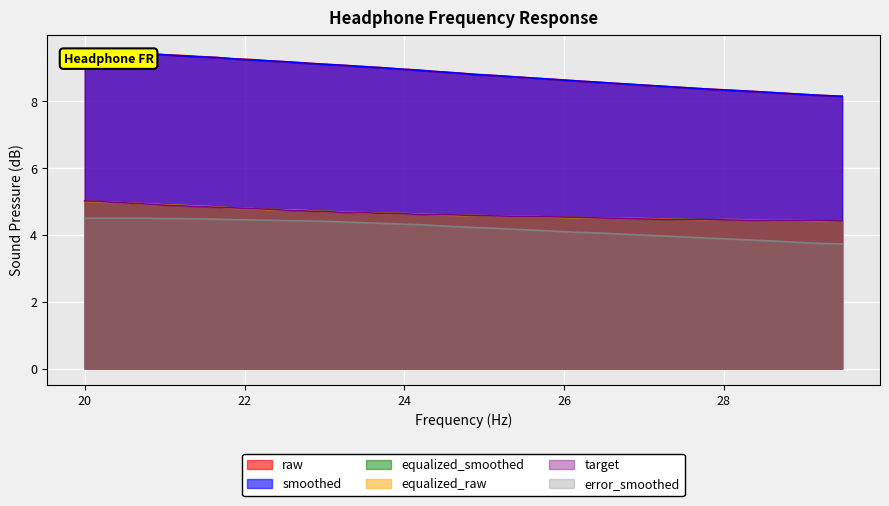

What is the lowest value of the equalized_raw series?

4.4